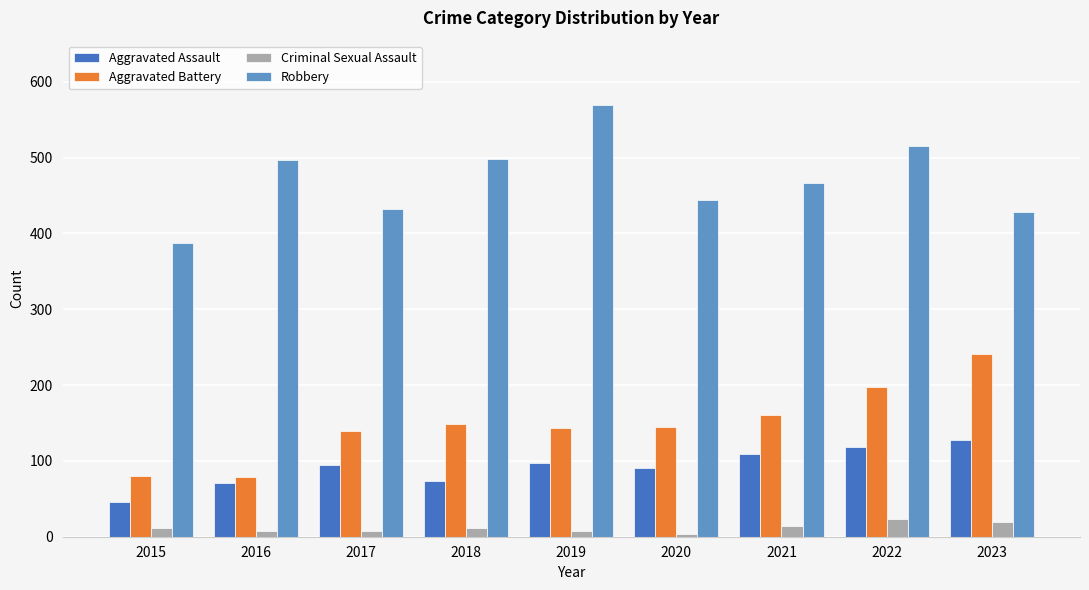

Read the Aggravated Assault value at 2017, to the nearest 5.

95